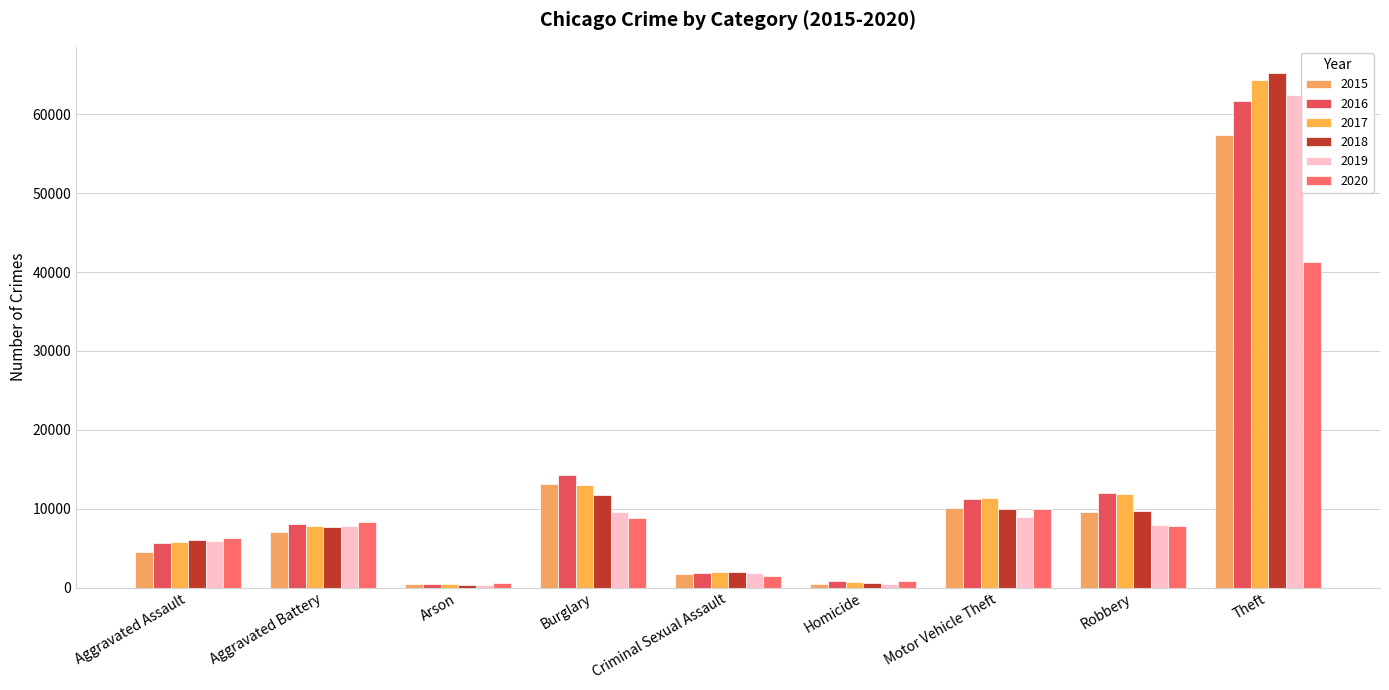

How many data points in 2020 are less than 7855?

4